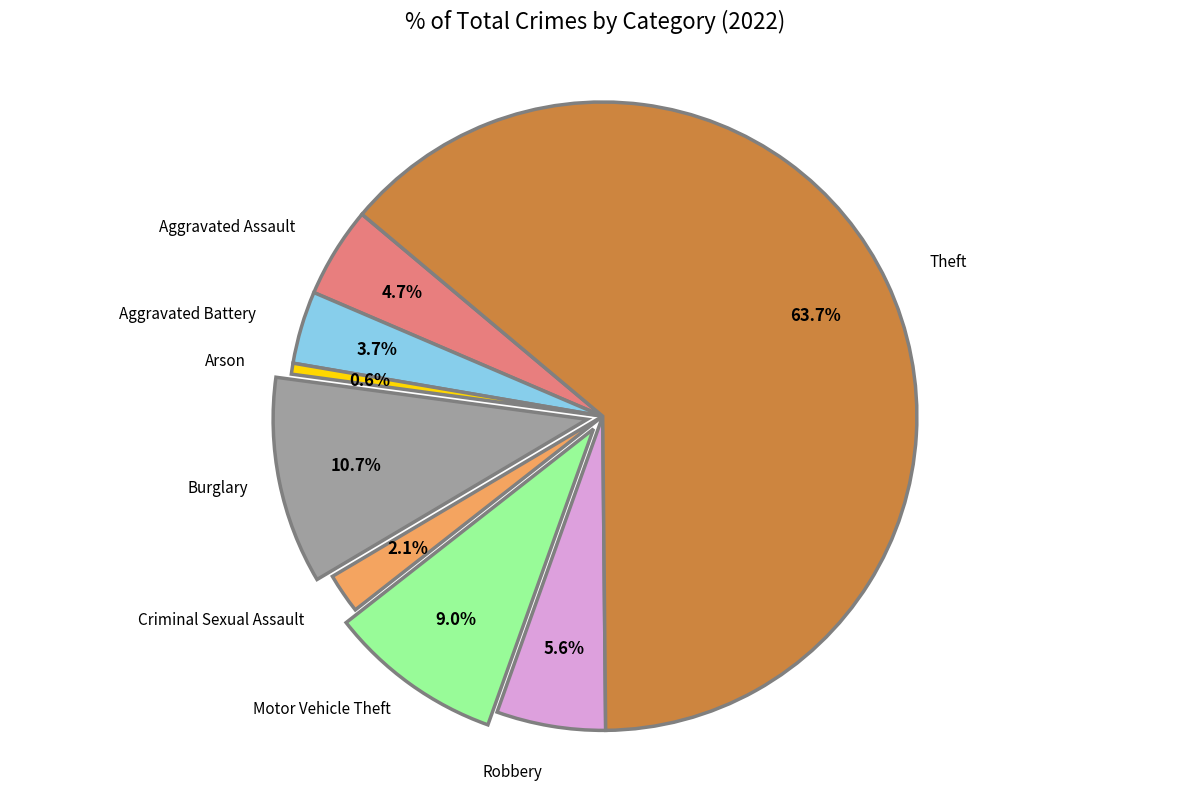

To the nearest percent, what portion does Motor Vehicle Theft represent?

9%